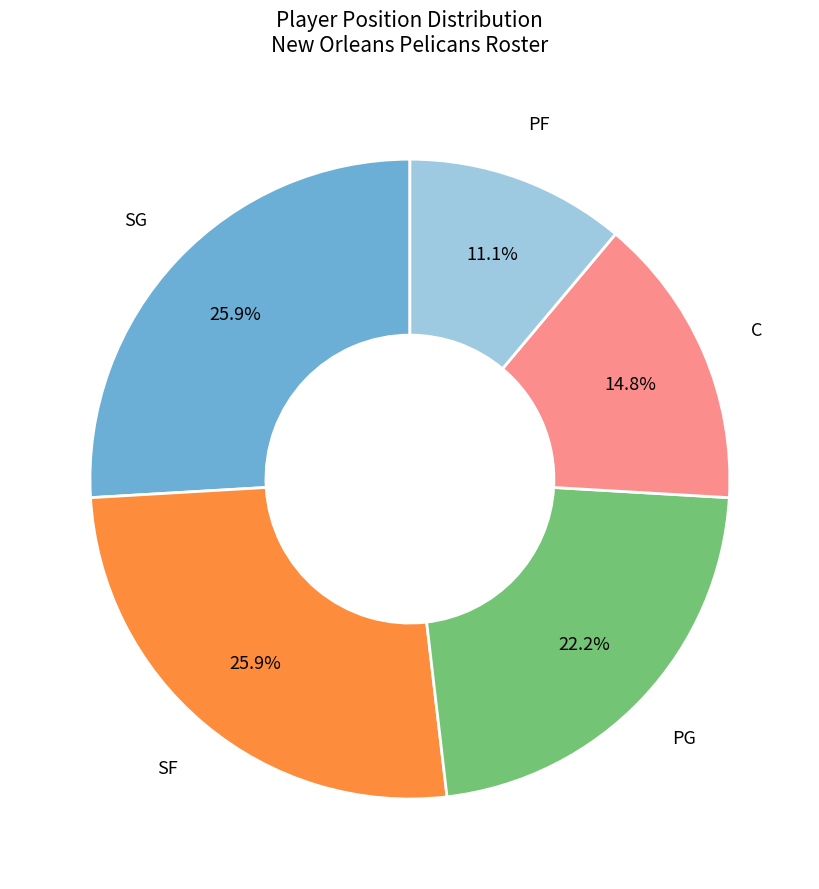

Is there a majority slice in this chart?

No